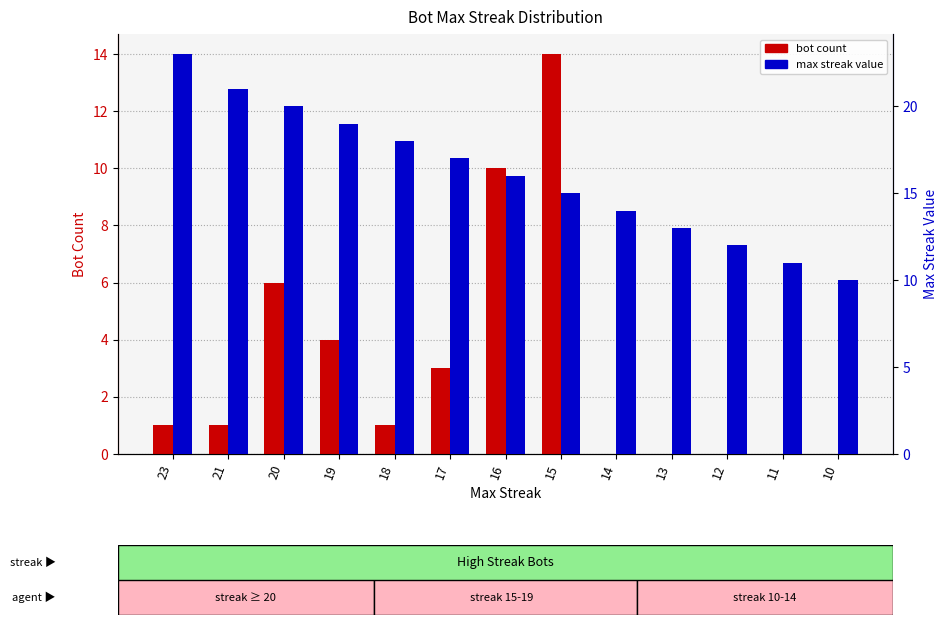

At 17, list the series in order from smallest to largest.

bot count, max streak value